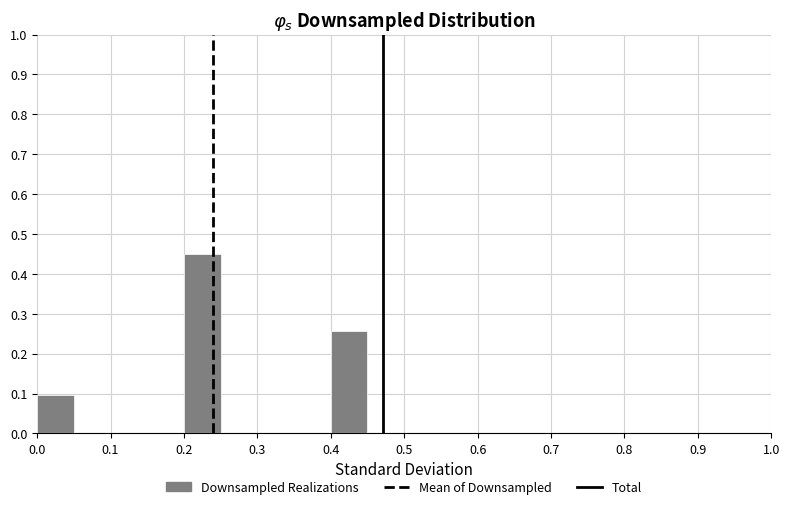

Reading left to right, transcribe this chart: for each bar, give the range it covers on the x-axis and its height. The values are not printed on the chart, so give them approximately, as read against the axis.

0.00 to 0.05: 0.10
0.05 to 0.10: 0
0.10 to 0.15: 0
0.15 to 0.20: 0
0.20 to 0.25: 0.45
0.25 to 0.30: 0
0.30 to 0.35: 0
0.35 to 0.40: 0
0.40 to 0.45: 0.26
0.45 to 0.50: 0
0.50 to 0.55: 0
0.55 to 0.60: 0
0.60 to 0.65: 0
0.65 to 0.70: 0
0.70 to 0.75: 0
0.75 to 0.80: 0
0.80 to 0.85: 0
0.85 to 0.90: 0
0.90 to 0.95: 0
0.95 to 1.00: 0